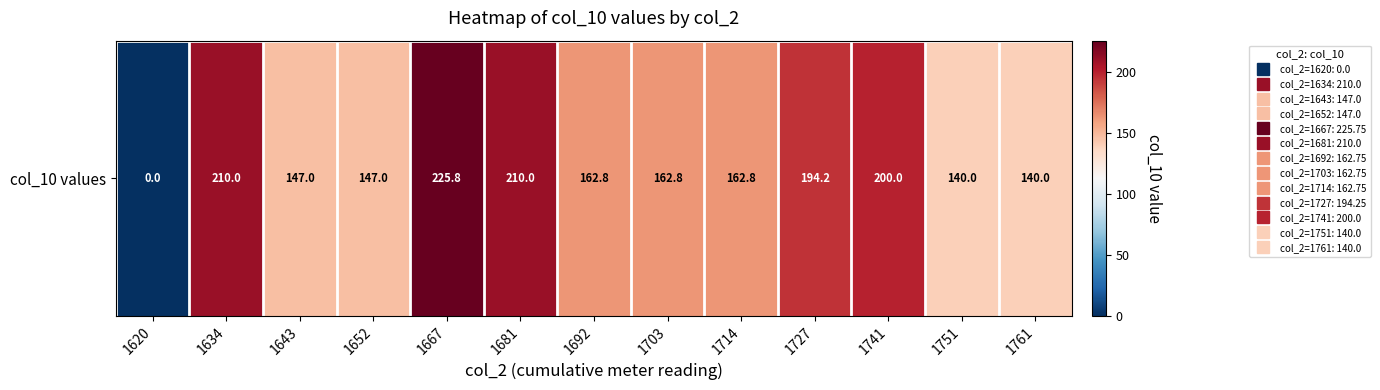

How many positive values are there?

12